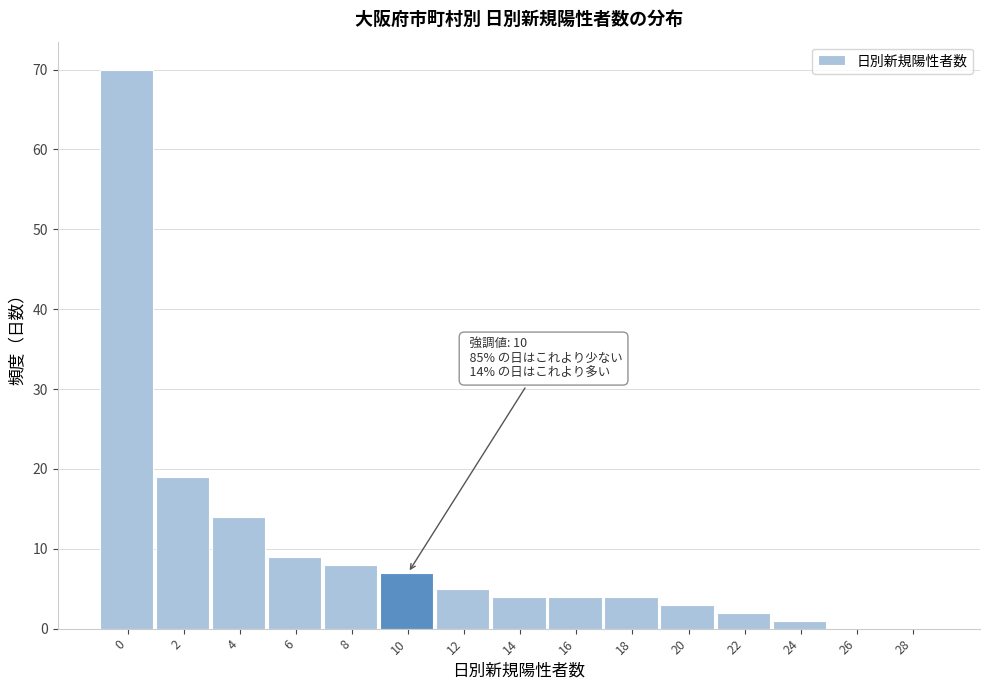

Reading right to left, list all the values displayed in this chart.

28=0	26=0	24=1	22=2	20=3	18=4	16=4	14=4	12=5	10=7	8=8	6=9	4=14	2=19	0=70